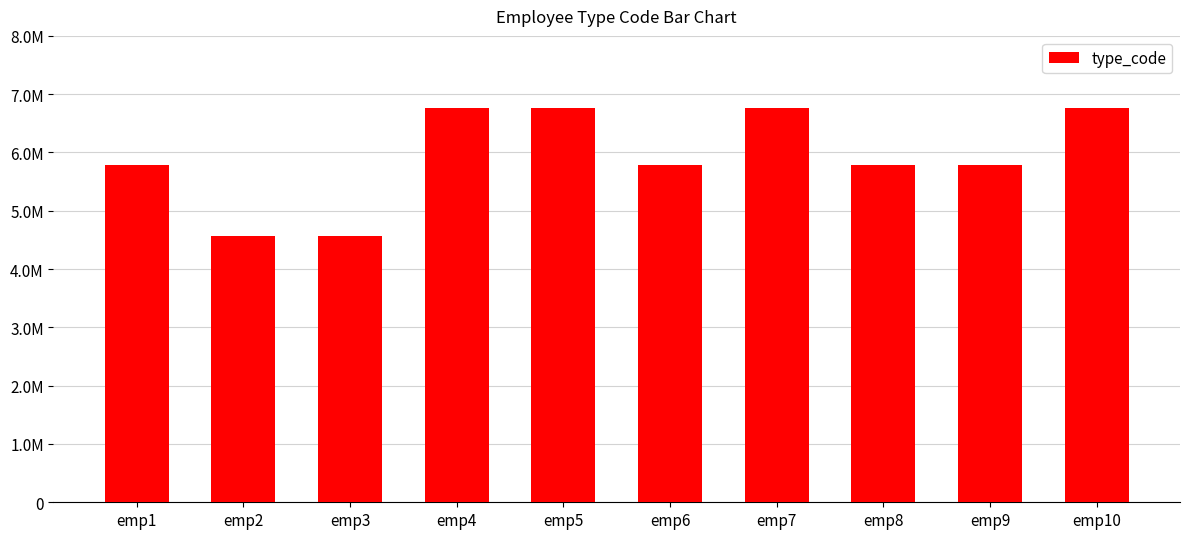

What is the difference between the values at emp2 and emp4?

2192200